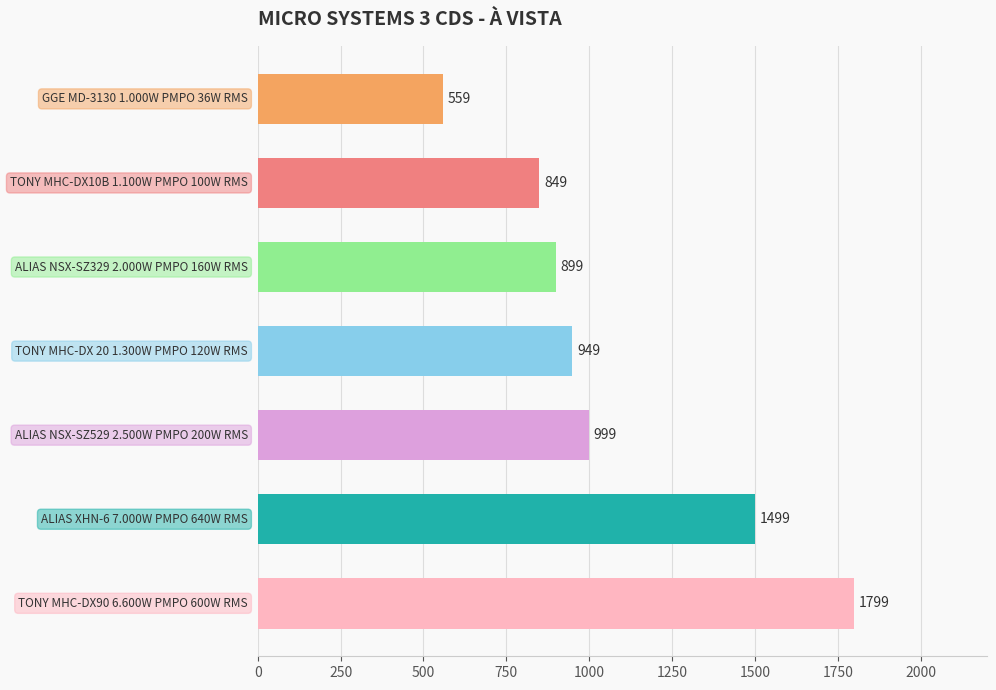

What is the sum of all values?

7553